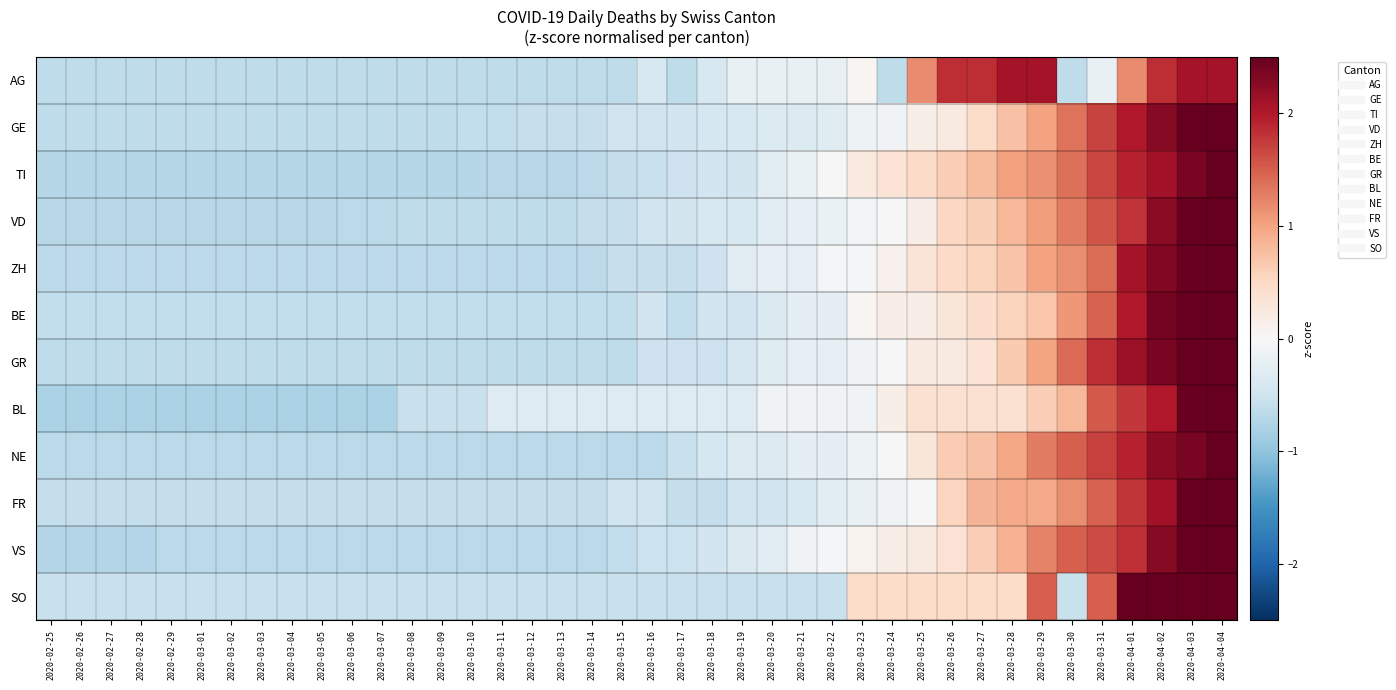

What is the total value across all series at 2020-03-12?

-7.3